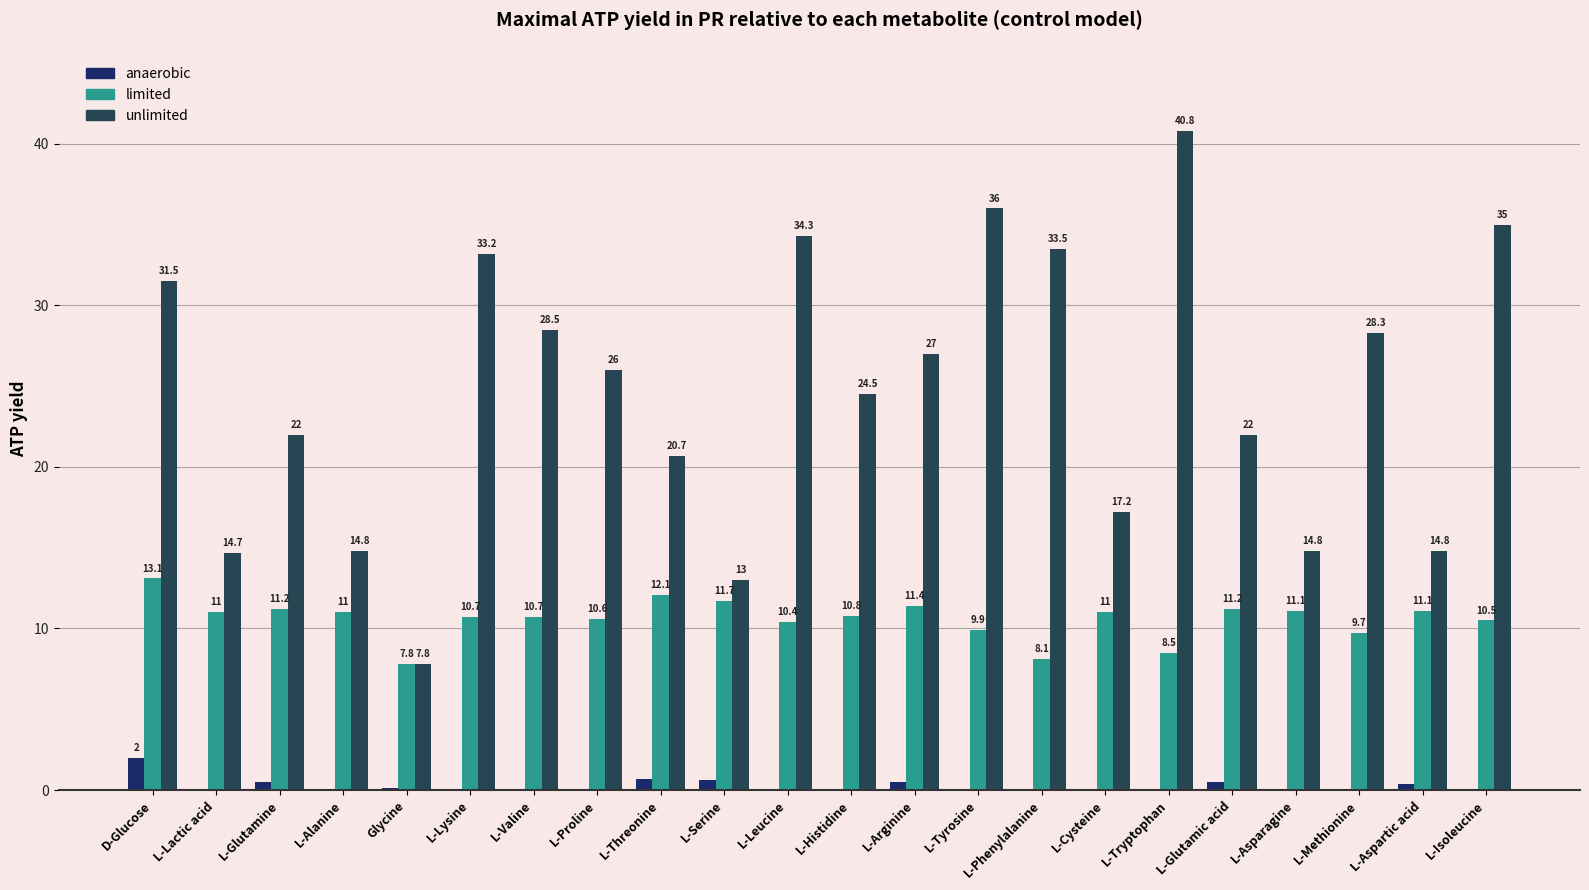

How many values in anaerobic are above zero?

8